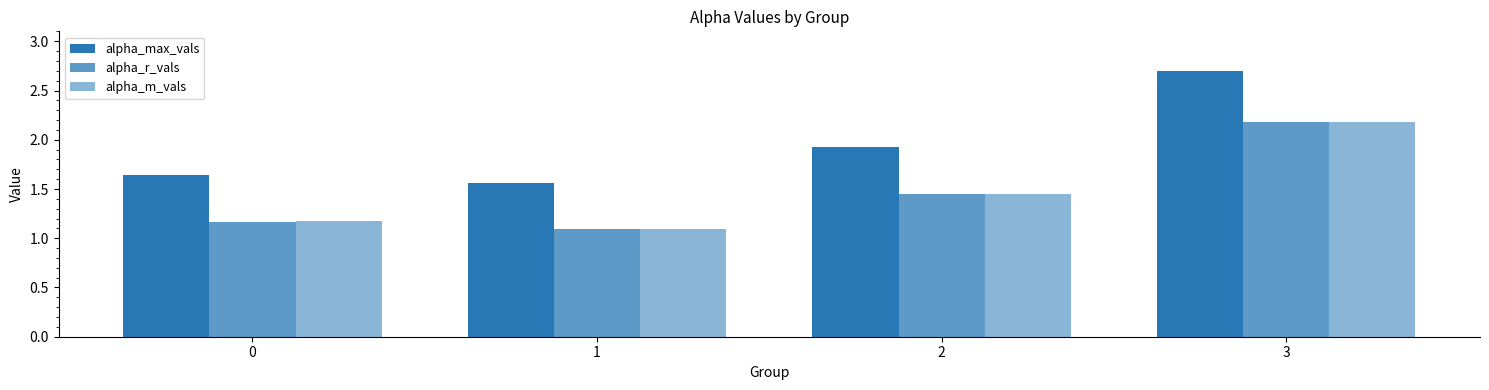

What is the sum of the alpha_r_vals values at 2 and 3?

3.6